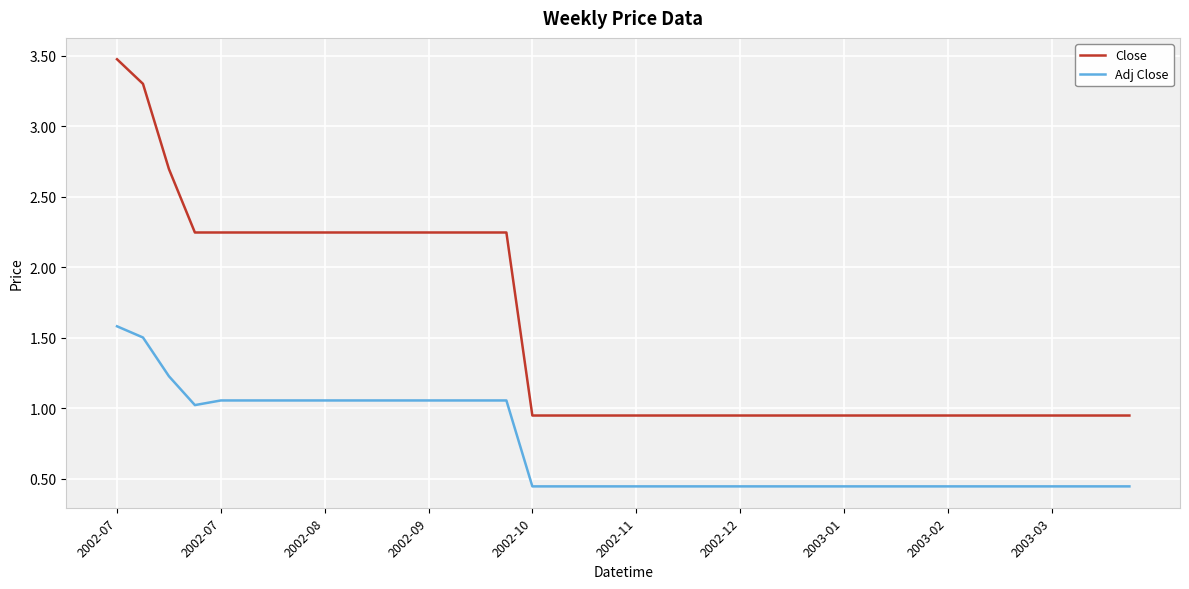

At how many categories does at least one series exceed 2?

16